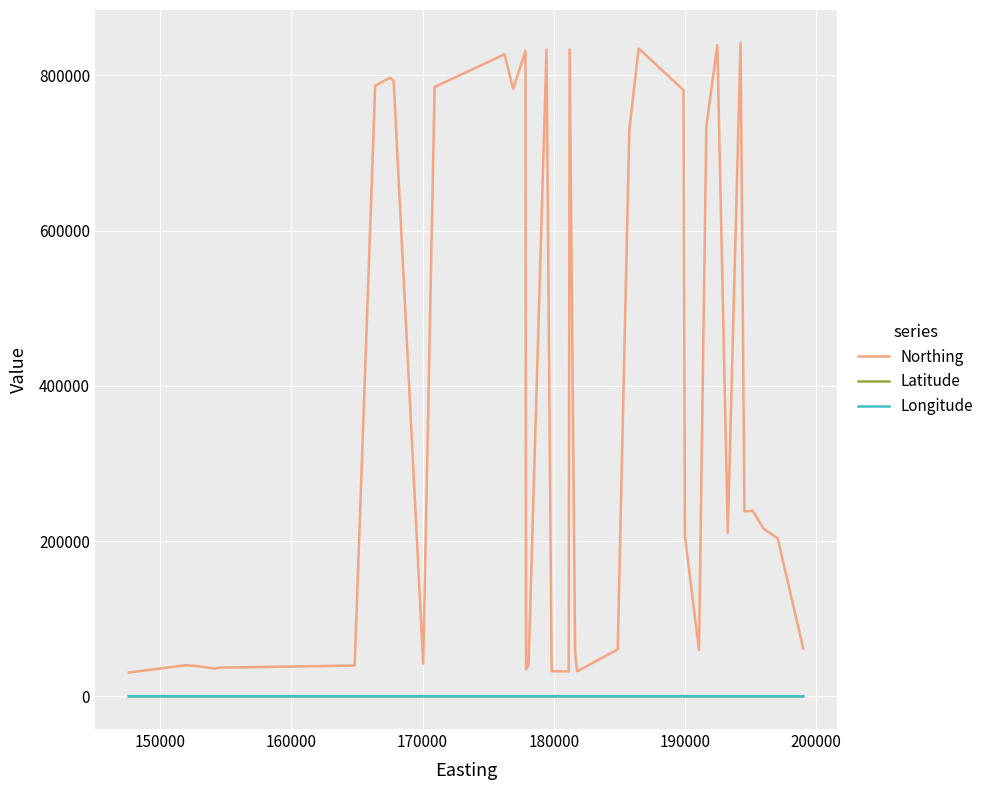

What is the greatest value displayed?

842126.0